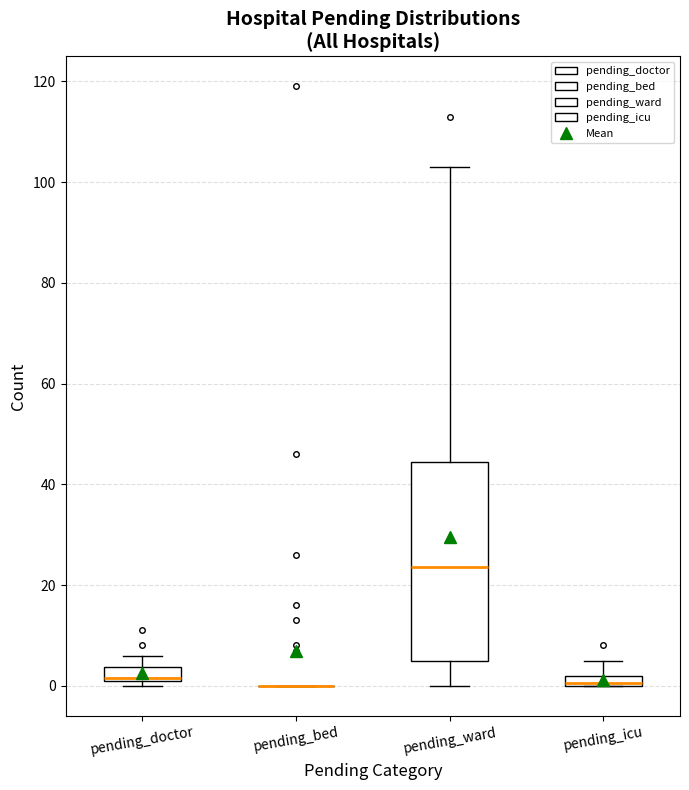

Where is the lower edge of the box for pending_doctor on the y-axis? The values are not printed on the chart, so give them approximately, as read against the axis.

2